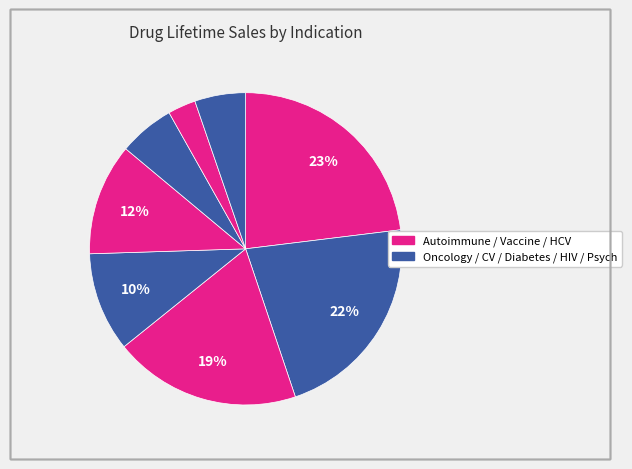

Is there a majority slice in this chart?

No